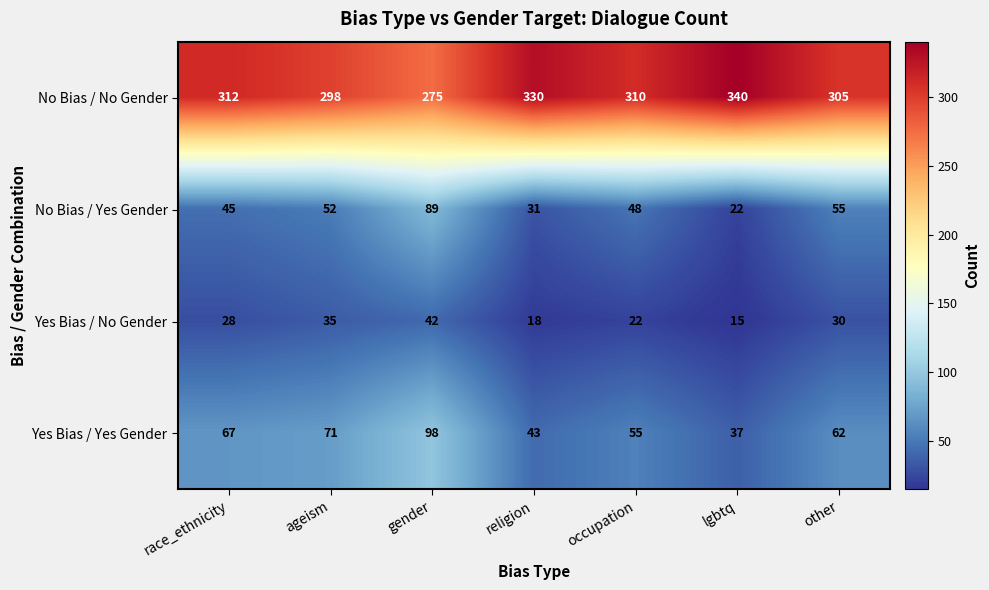

What is the maximum value shown in the chart?

340